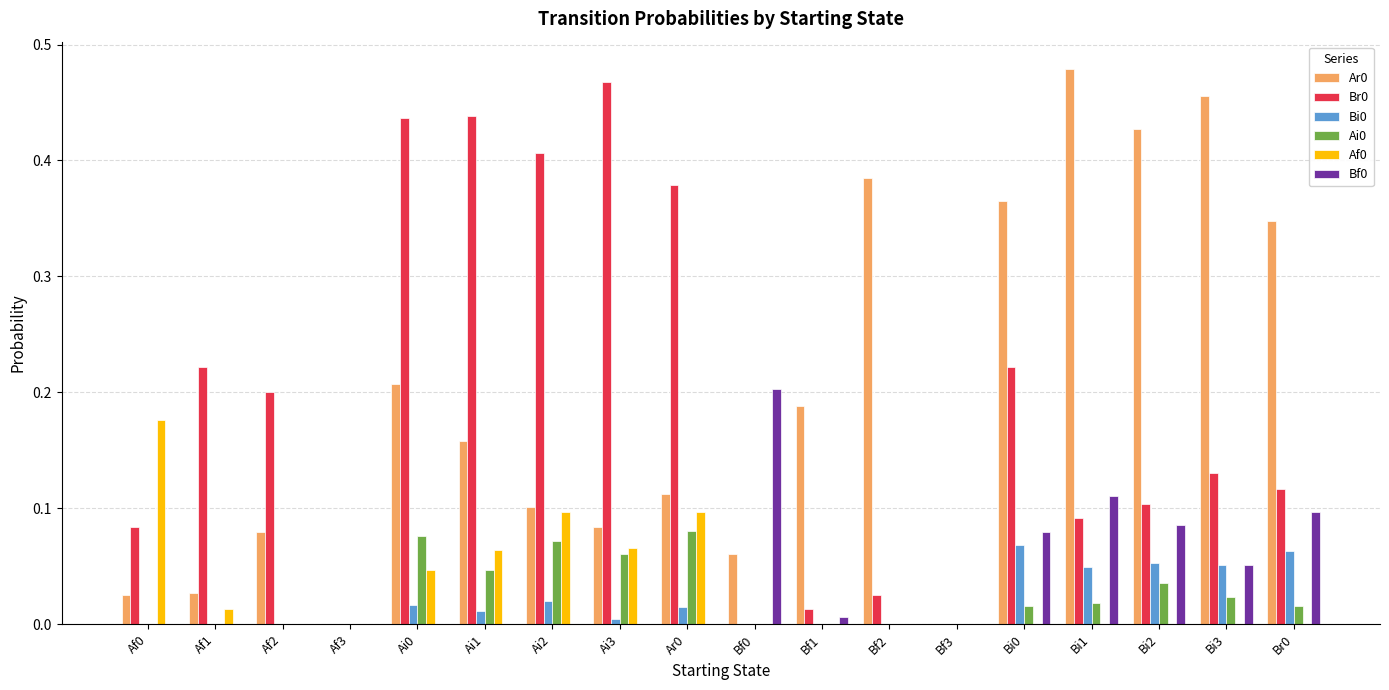

Which label corresponds to the largest value in the chart?

Bi1